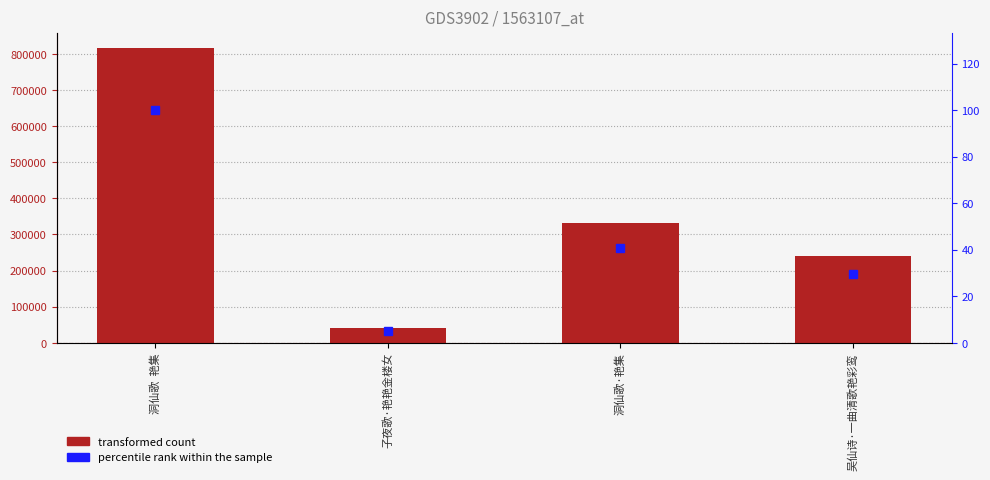

Are the bars grouped side by side (vs. stacked)?

Yes